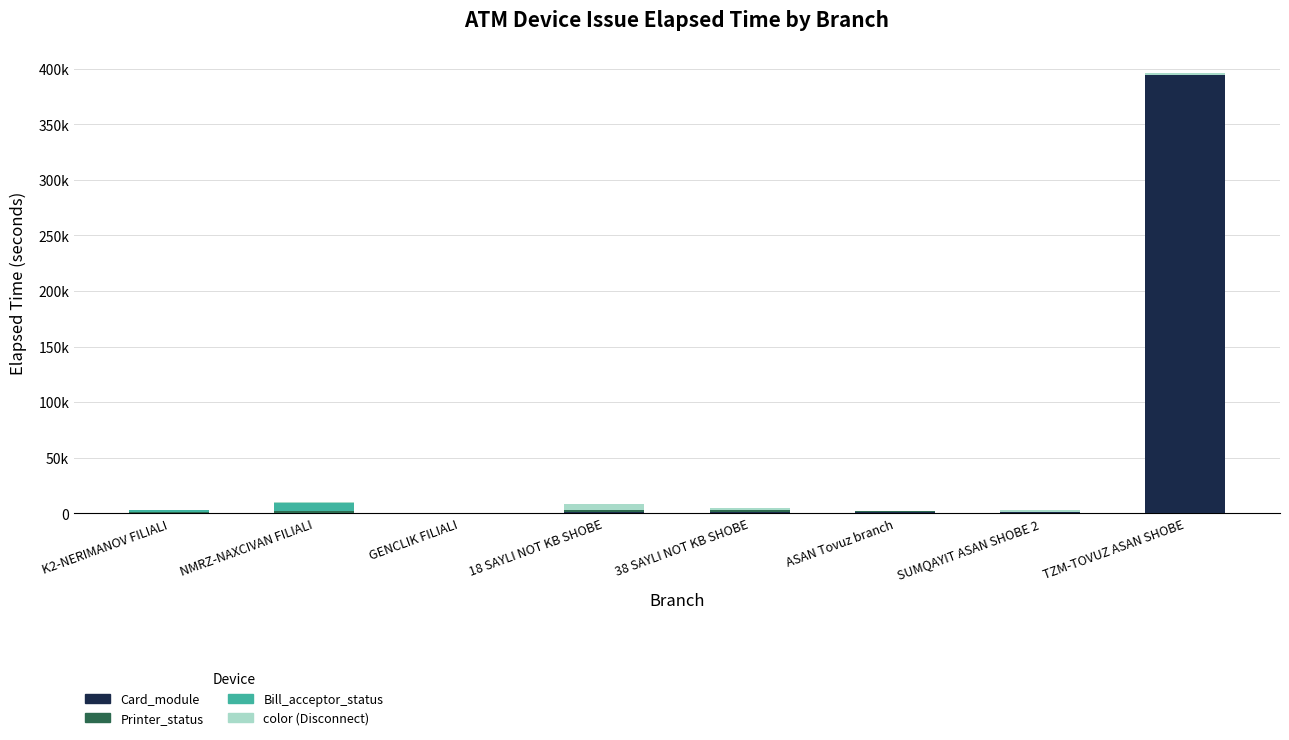

What is the label of the 4th bar from the left?

18 SAYLI NOT KB SHOBE